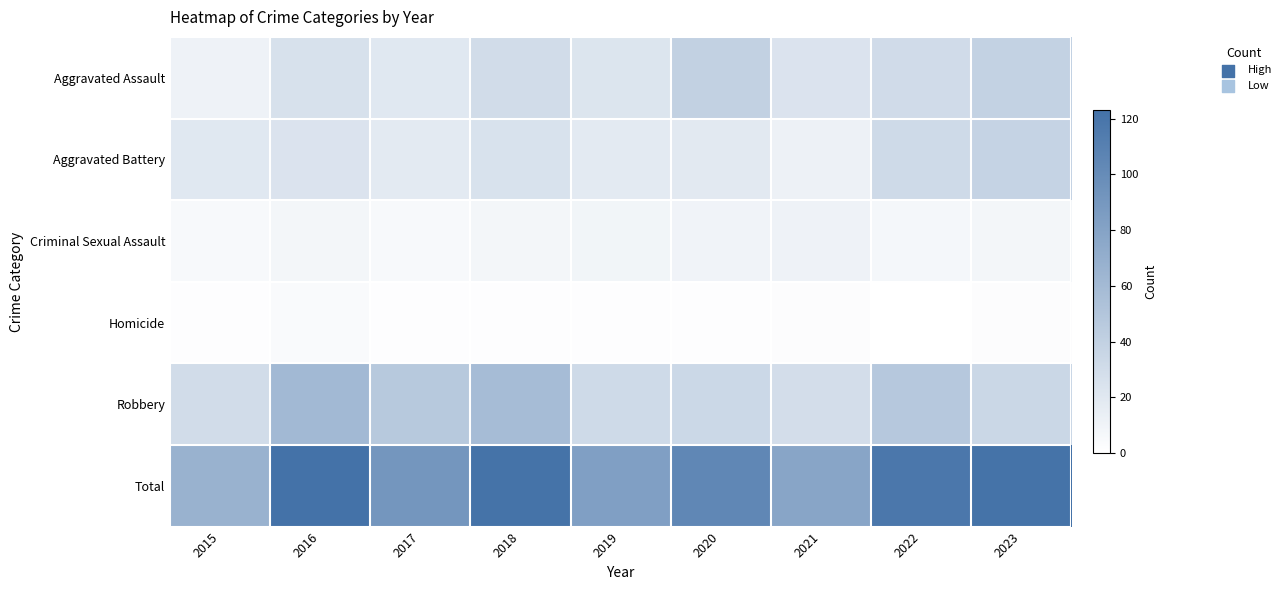

List the series in order of their peak value, lowest first.

Homicide, Criminal Sexual Assault, Aggravated Battery, Aggravated Assault, Robbery, Total